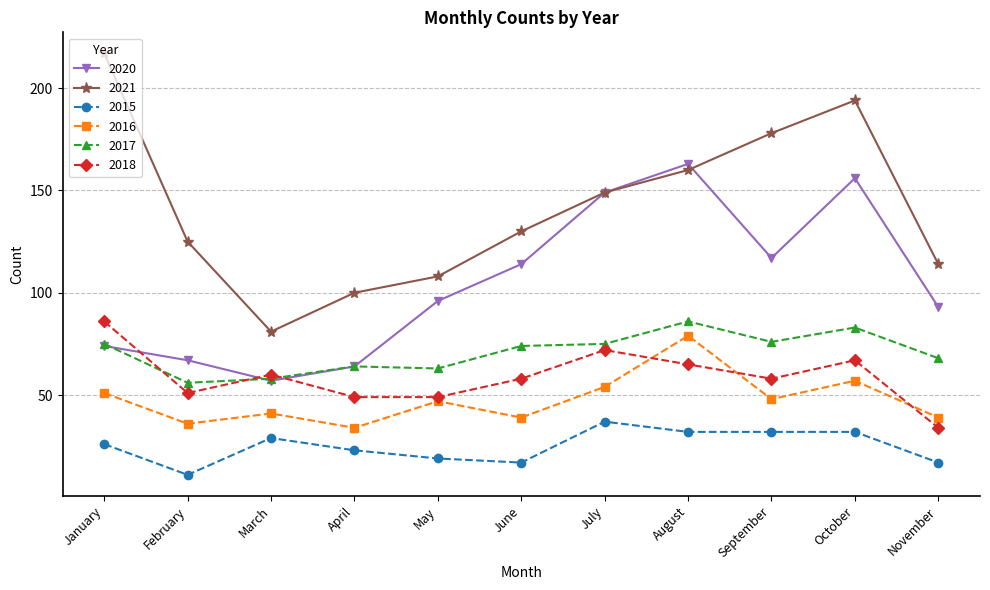

How many data points does each series have?

11